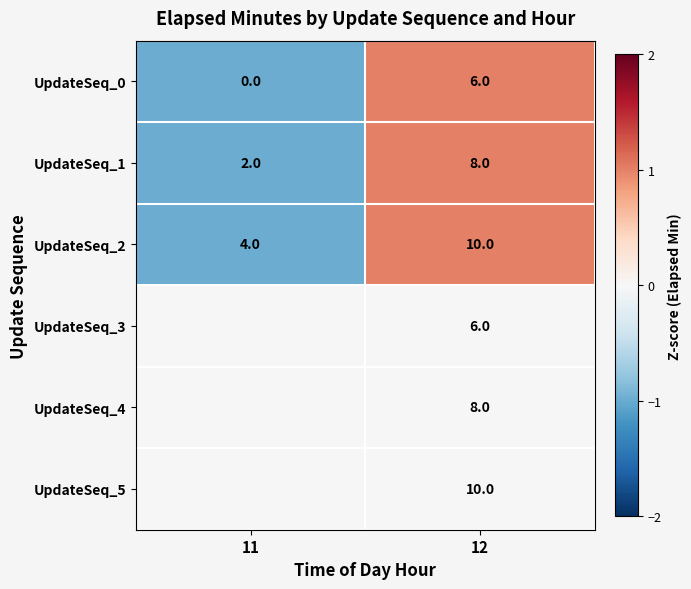

At which category does the chart reach its minimum across all series?

11